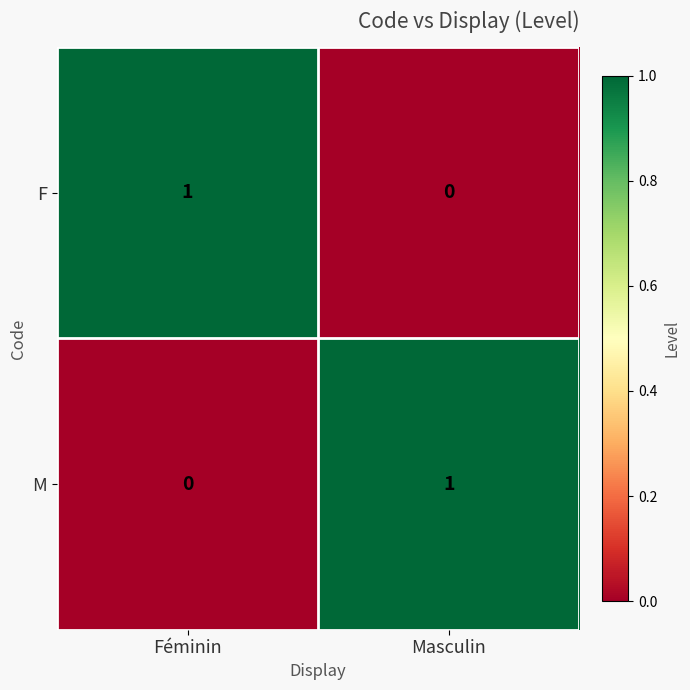

Rank the series at Masculin from highest to lowest value.

M, F